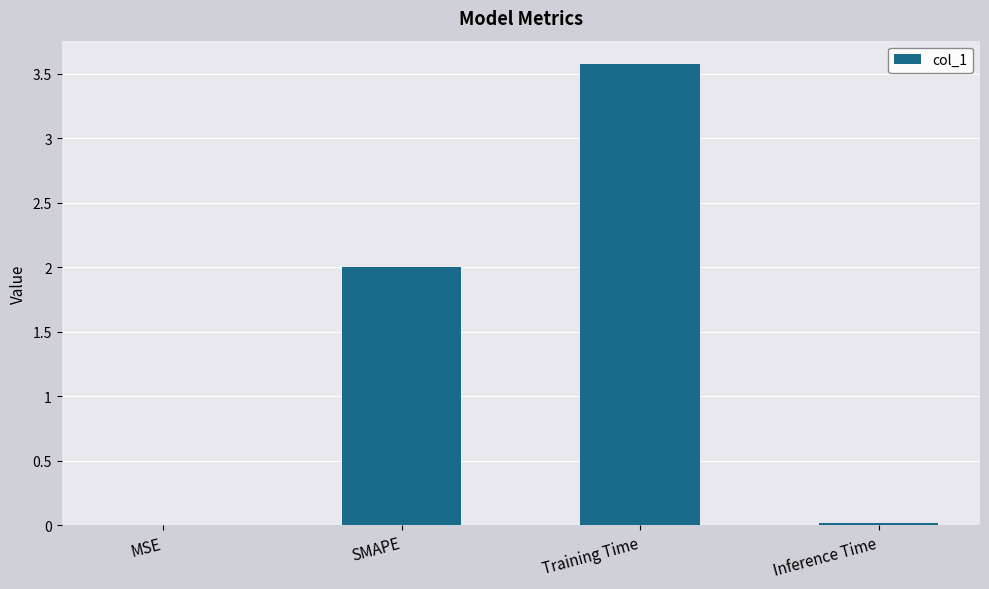

How many distinct data groups are displayed?

1